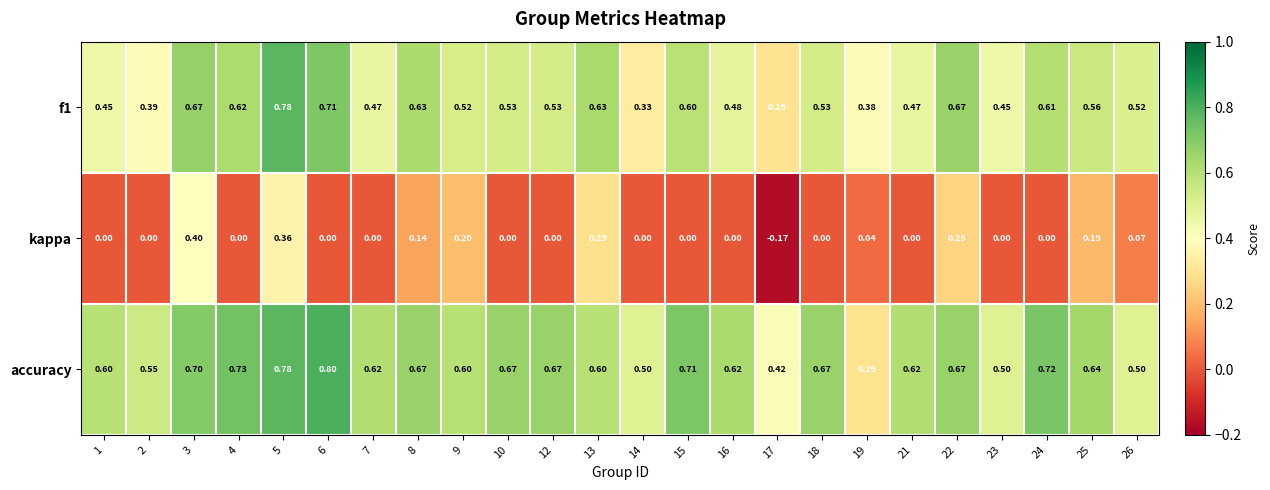

Which label corresponds to the smallest value in the chart?

17